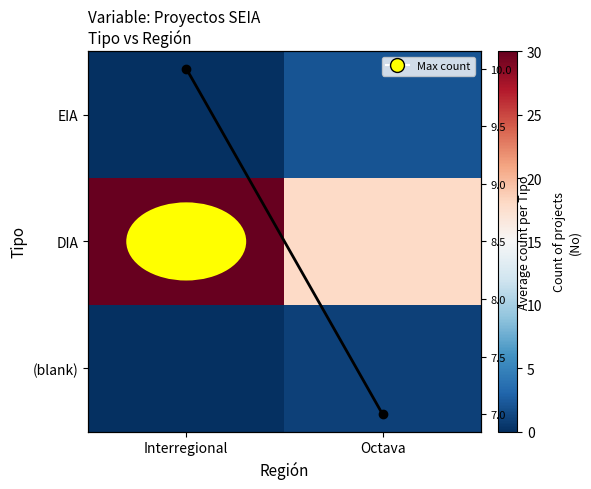

Between Octava and Interregional, which is larger?

Octava